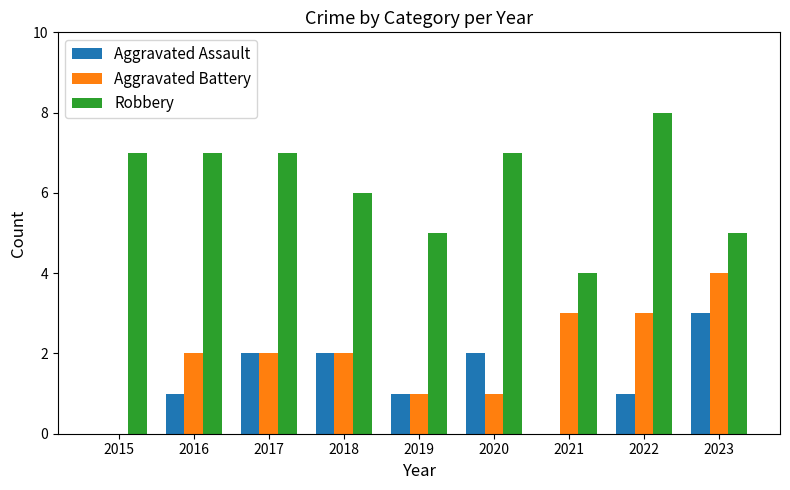

What is the highest value of the Aggravated Assault series?

3